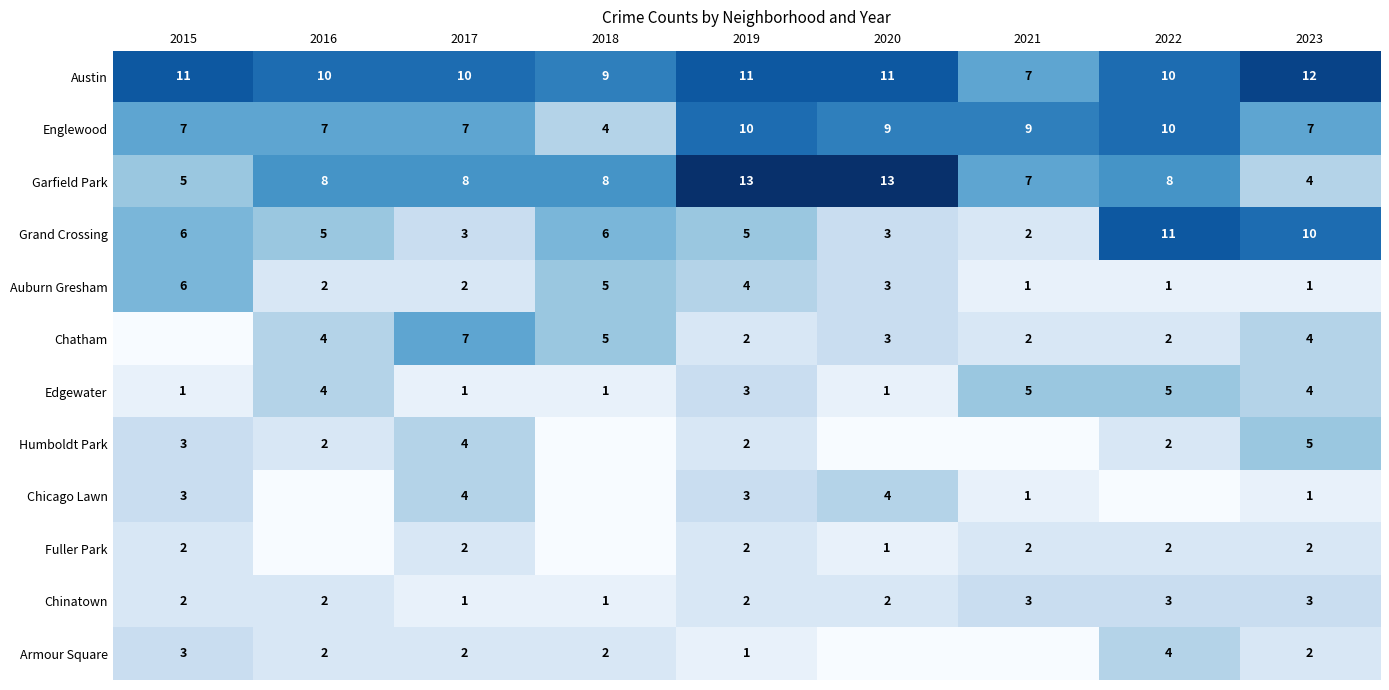

What is the sum of all Grand Crossing values?

51